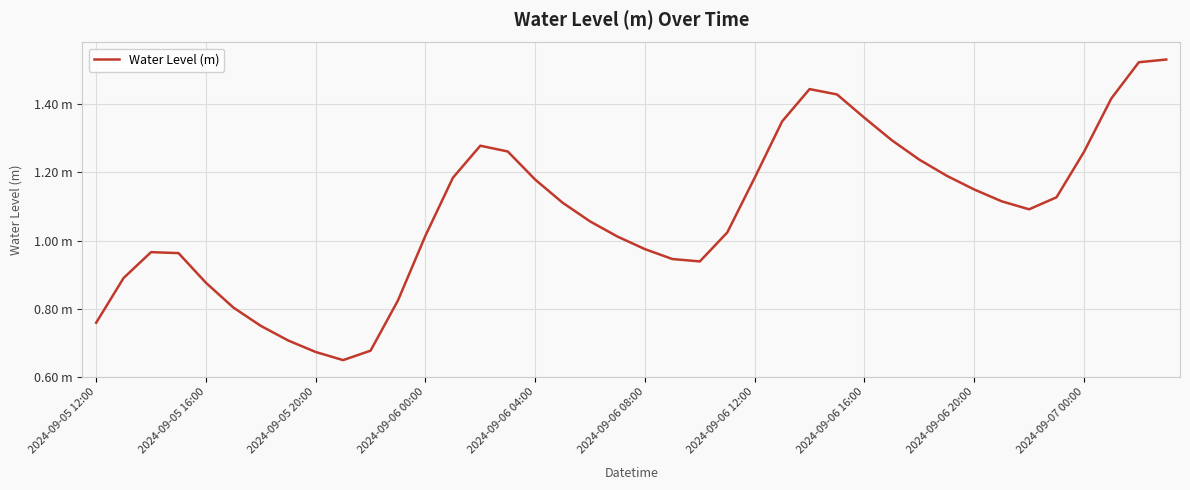

Does the chart display data point markers on the line(s)?

No